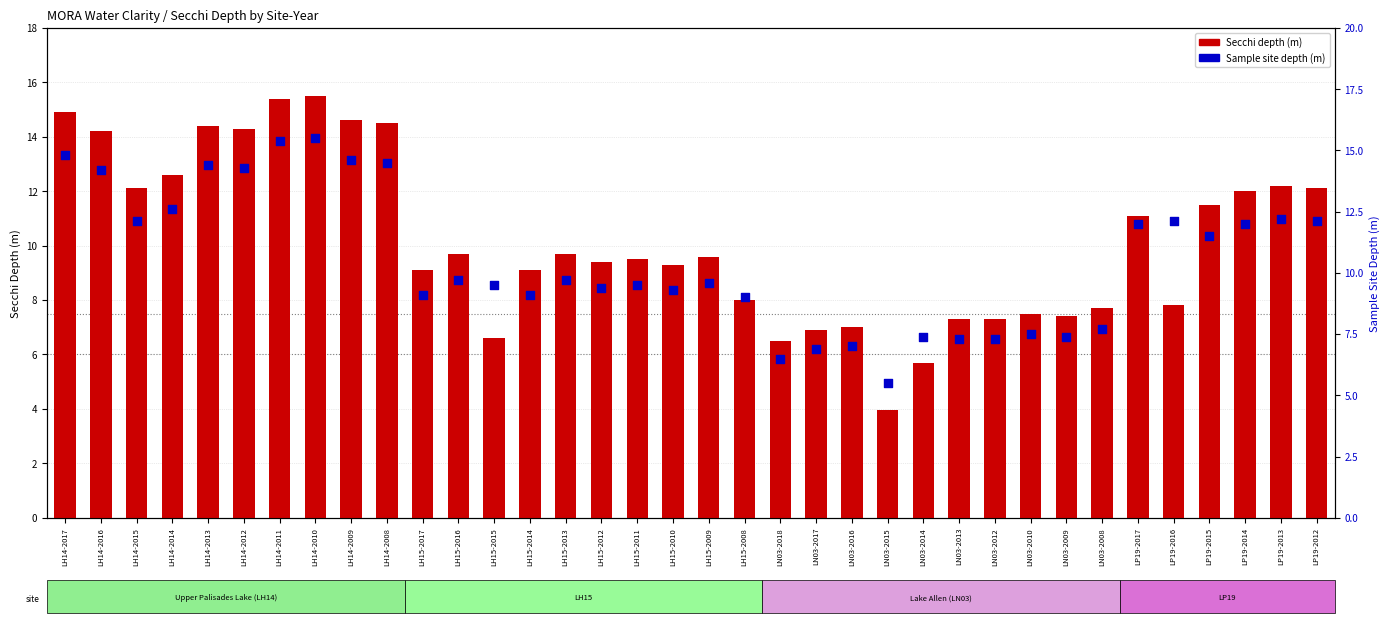

Is the value of Sample site depth (m) at LH15-2017 greater than the value of Secchi depth (m) at LN03-2018?

Yes